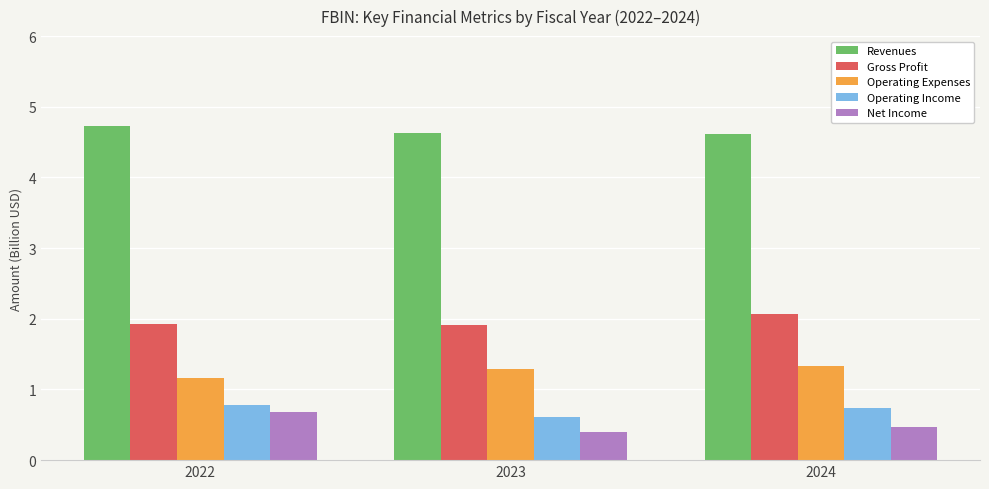

What is the value of the Operating Income bar at the 1st from the left?

0.8